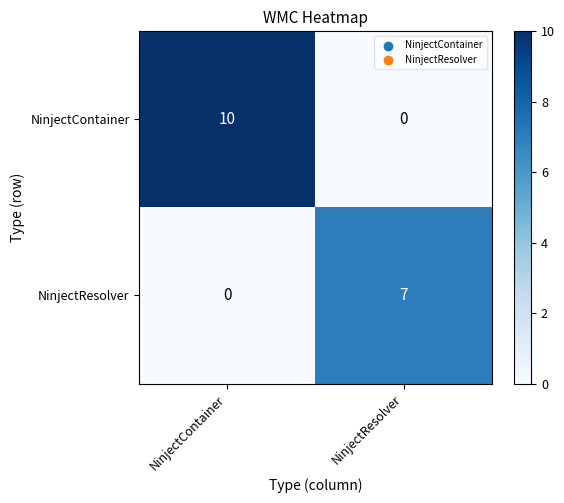

Count the number of categories in the chart.

2